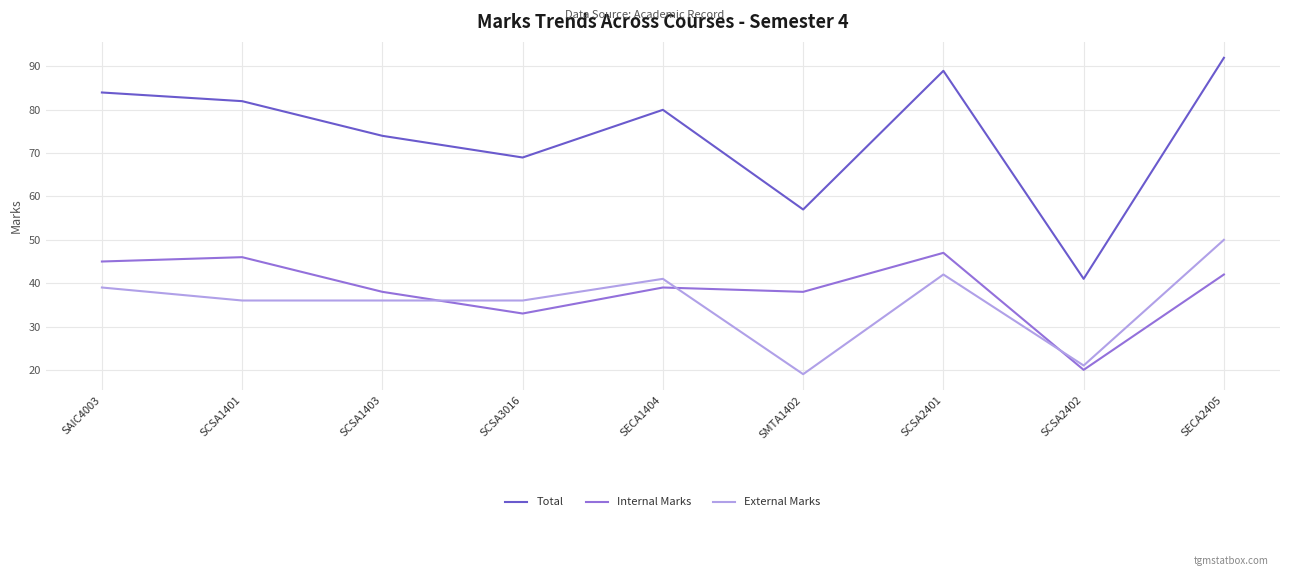

What is the sum of the Total values at SCSA2401 and SCSA2402?

130